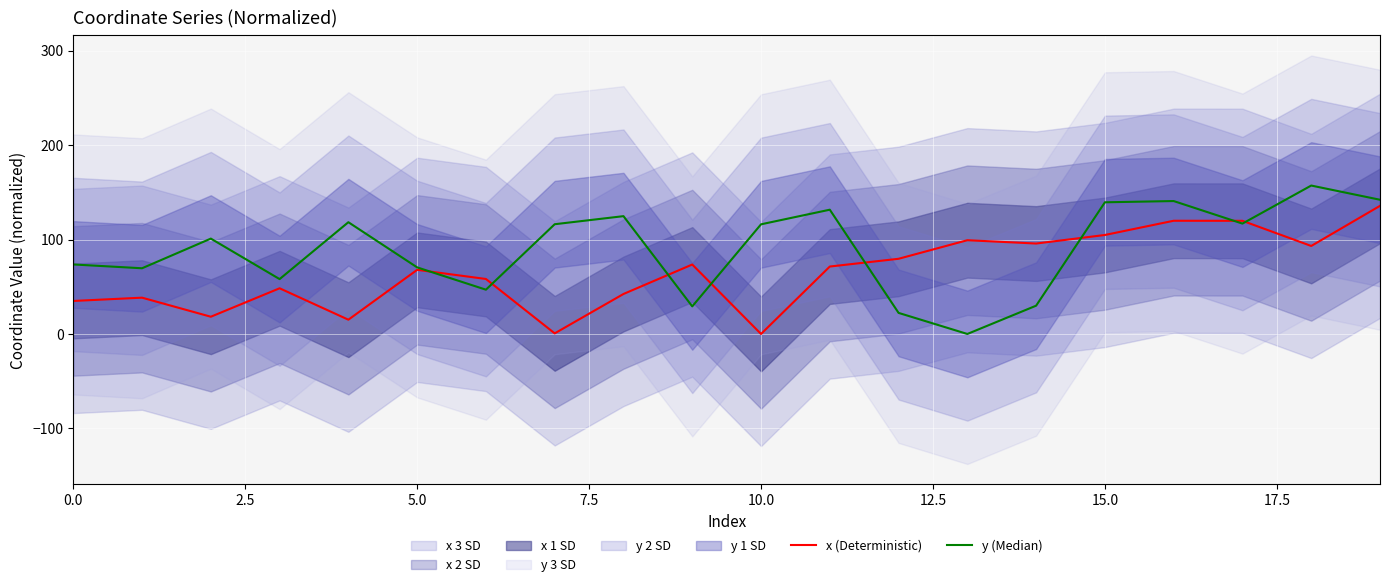

What is the total value across all series at 2.5?

108.0